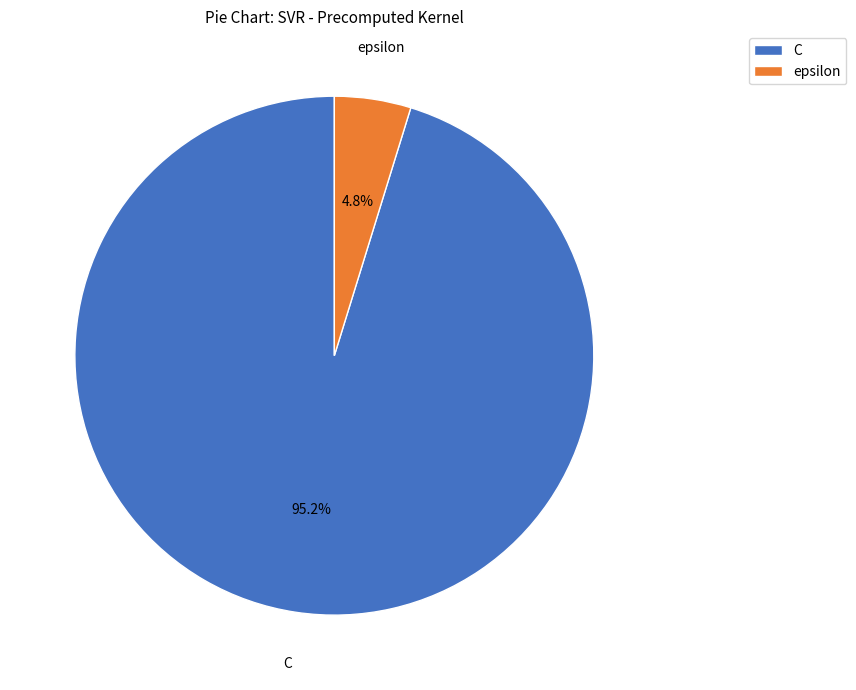

Between epsilon and C, which is larger?

C